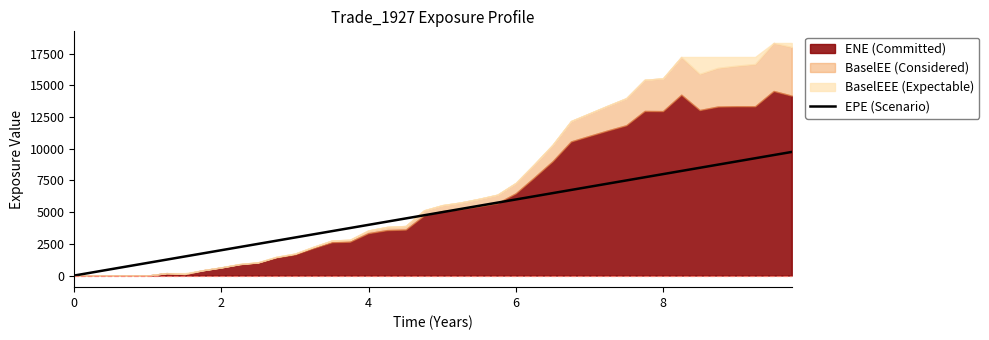

What is the sum of all values?

195018.0